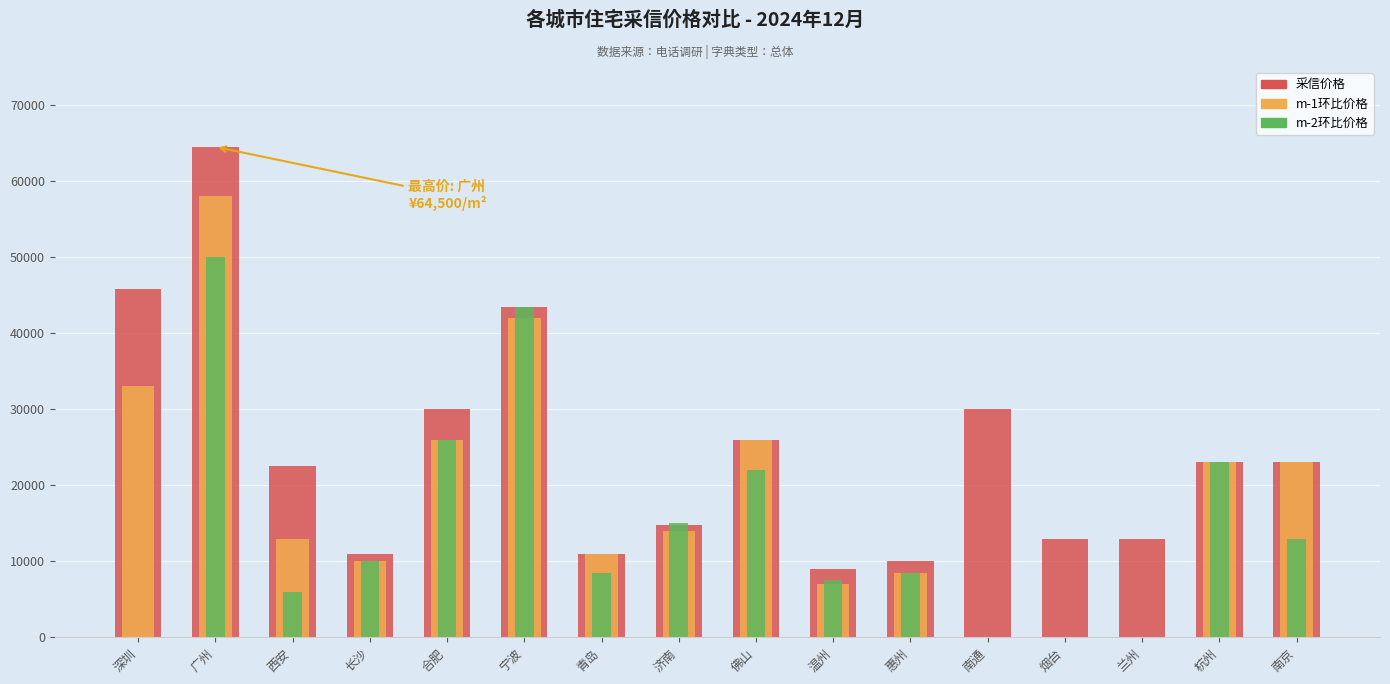

Is it true that 采信价格 equals 37703 at 佛山?

False